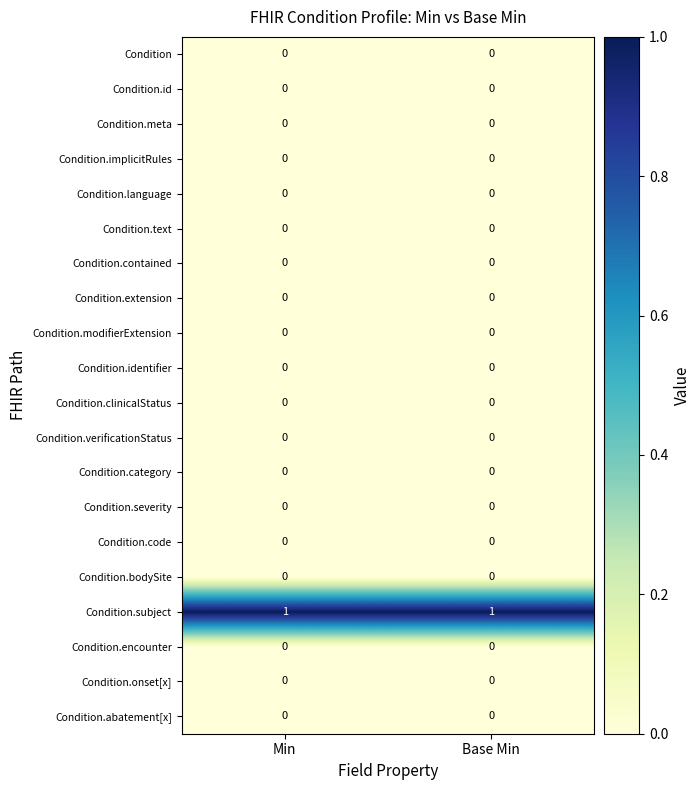

The value of Condition.id at Base Min is 0. True or false?

True